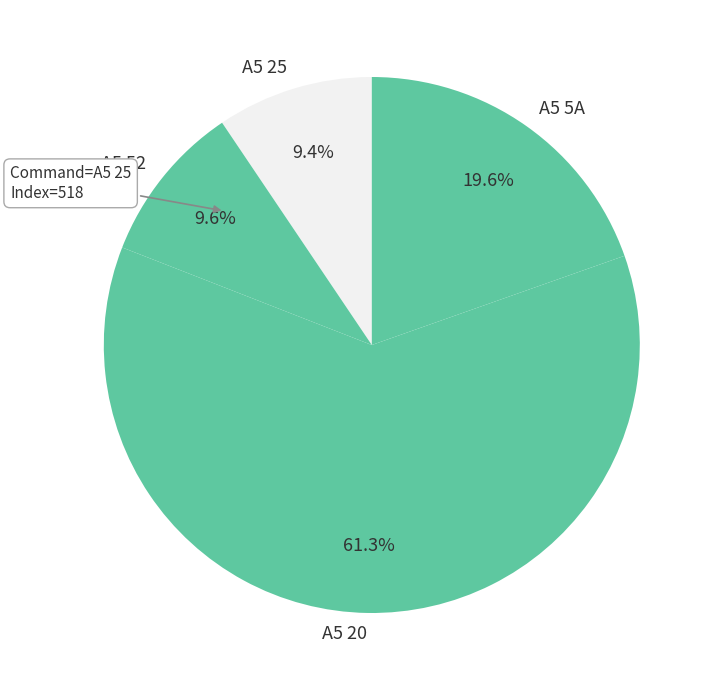

How many slices are in this pie chart?

4